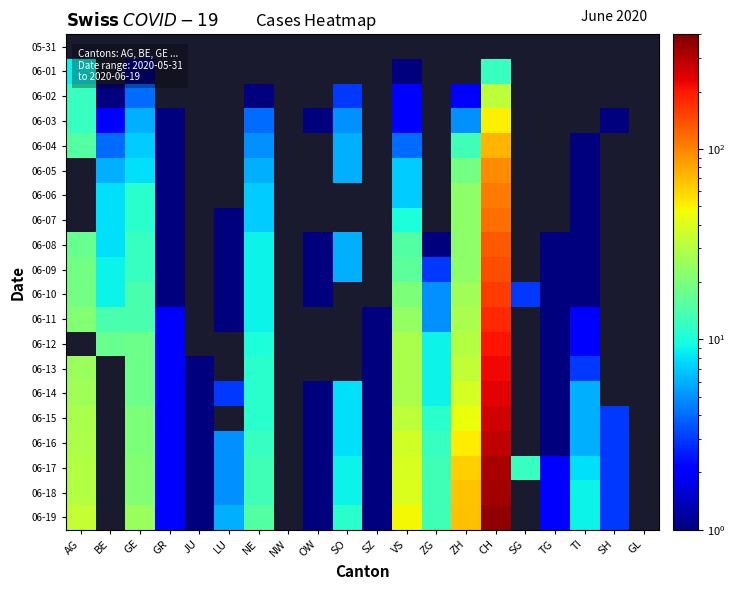

Which series has the widest spread of values?

06-19